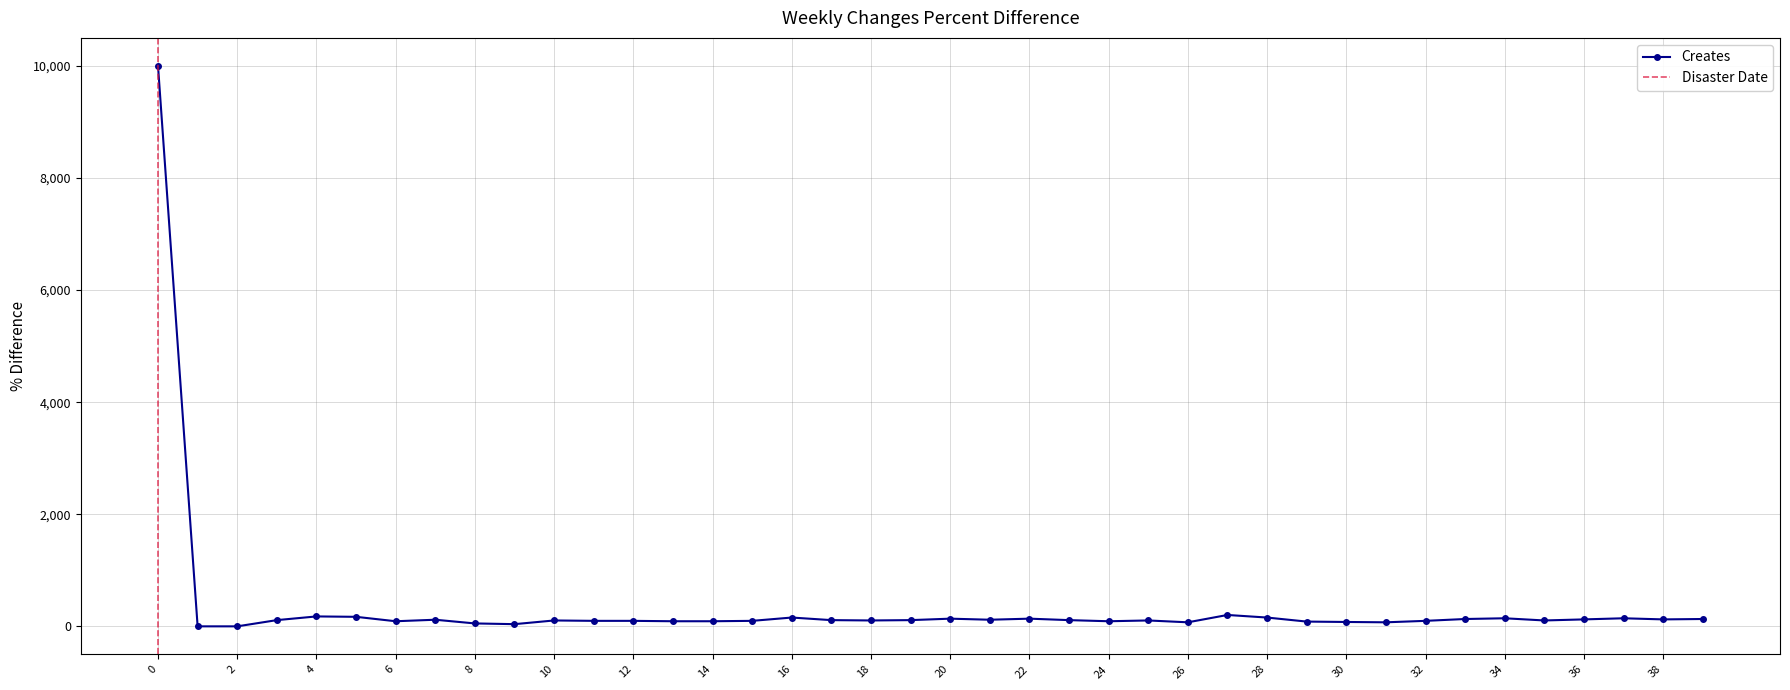

Approximately how many times larger is the value at 0 compared to 13?

109.9